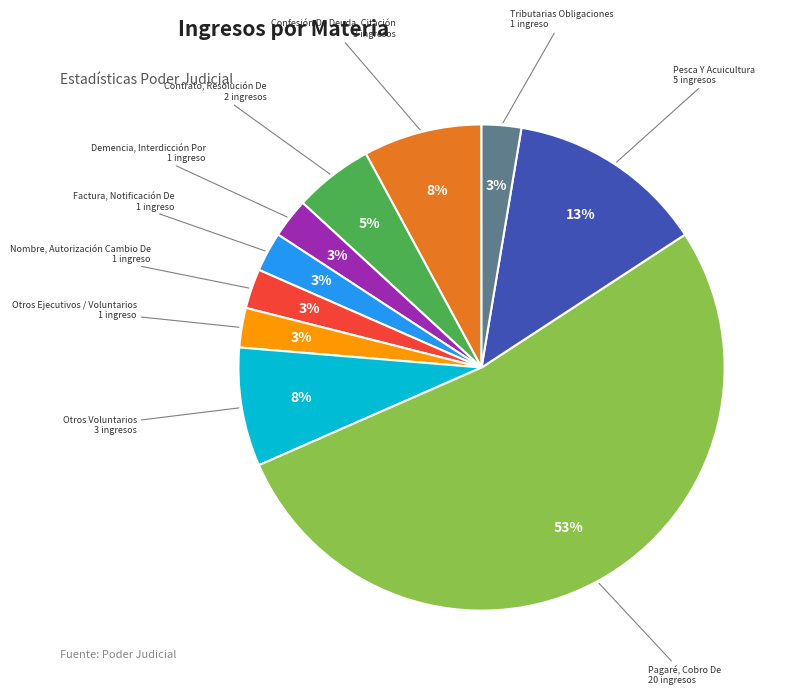

Does any single category account for the majority?

Yes